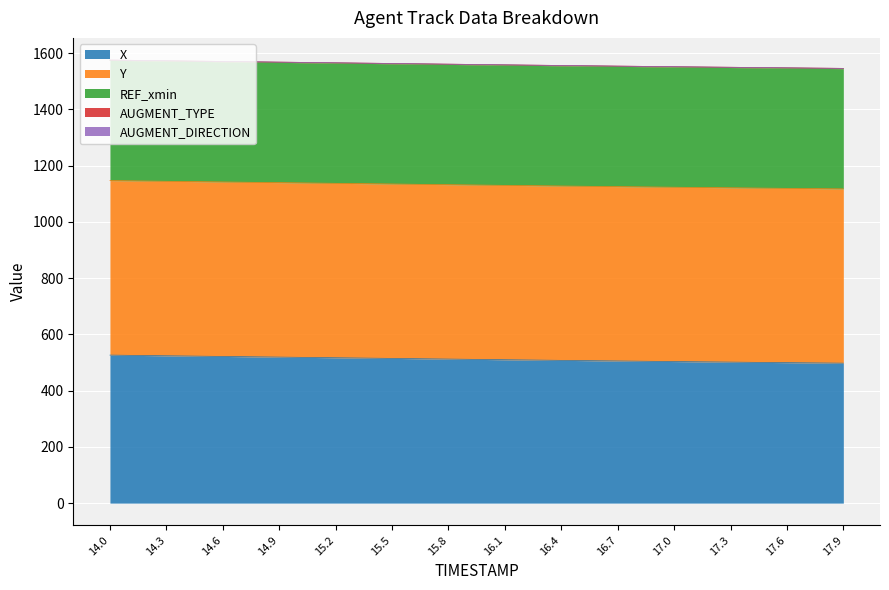

What is the label of the 8th point from the left?

16.1